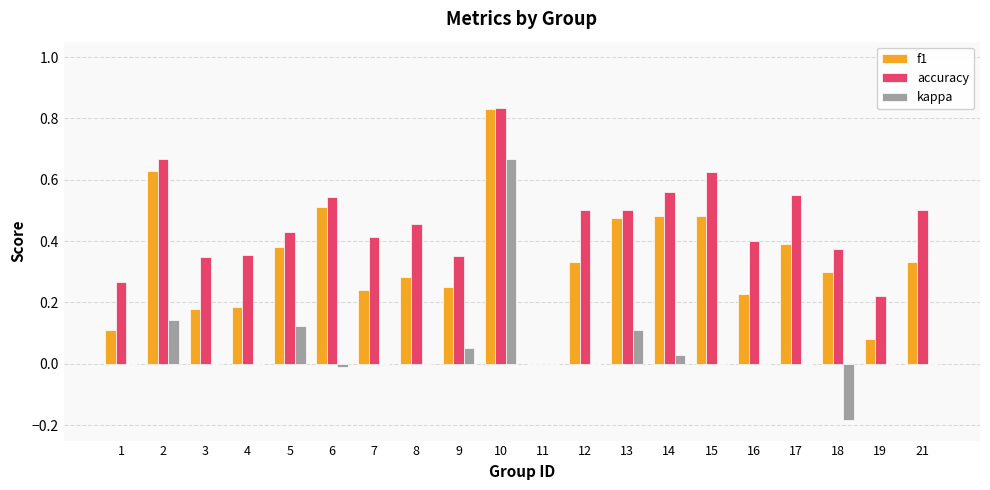

The kappa series shows 0.3 at 11. True or false?

False